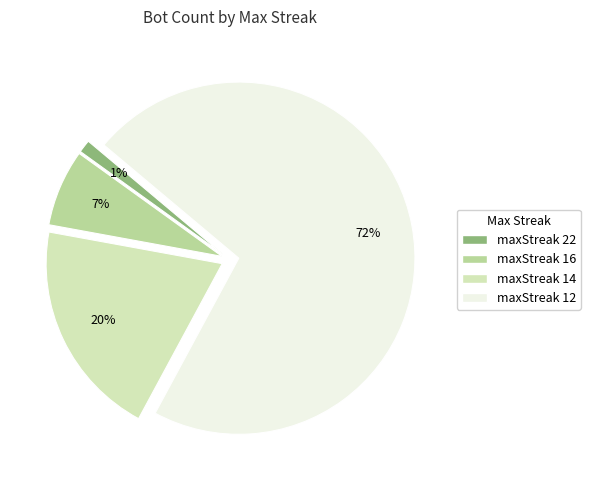

What is the largest slice in the pie chart?

maxStreak 12